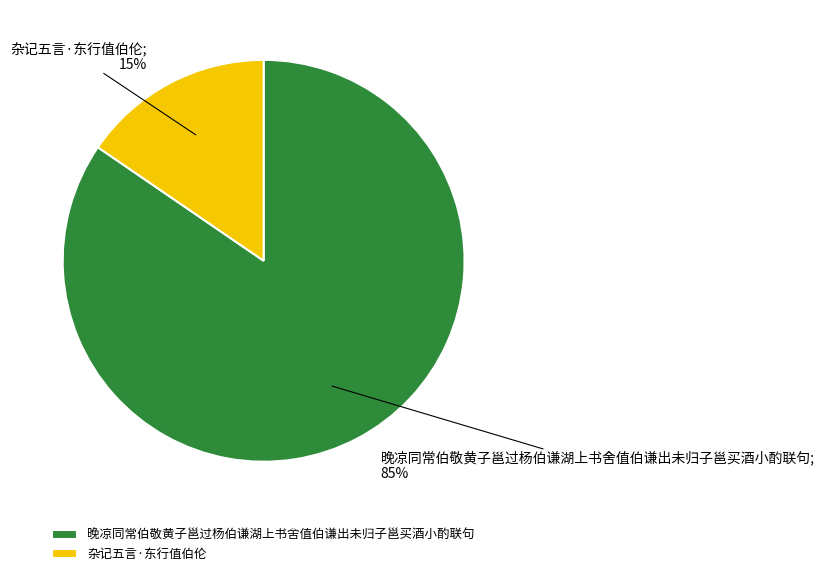

To the nearest percent, what is the average slice percentage?

50%